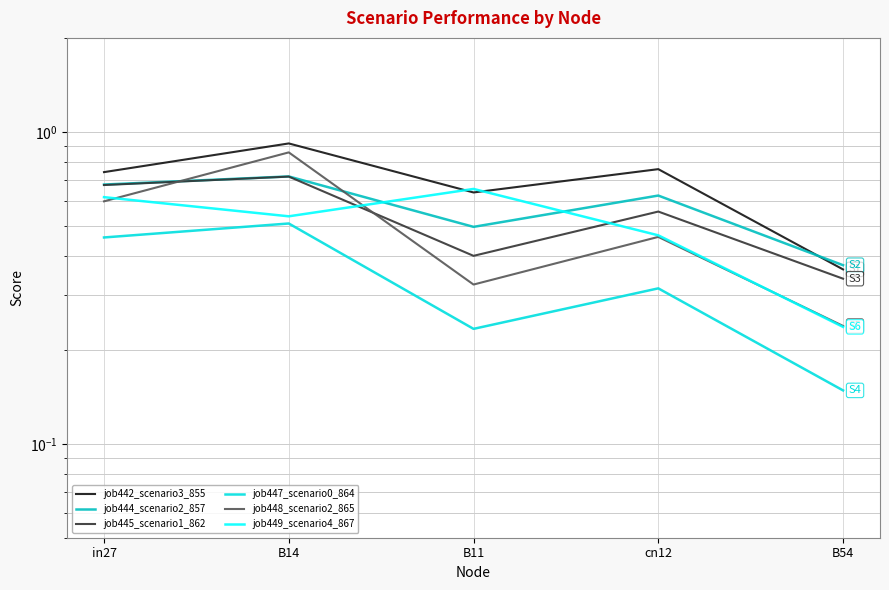

What are all the series names shown in the legend?

job442_scenario3_855, job444_scenario2_857, job445_scenario1_862, job447_scenario0_864, job448_scenario2_865, job449_scenario4_867